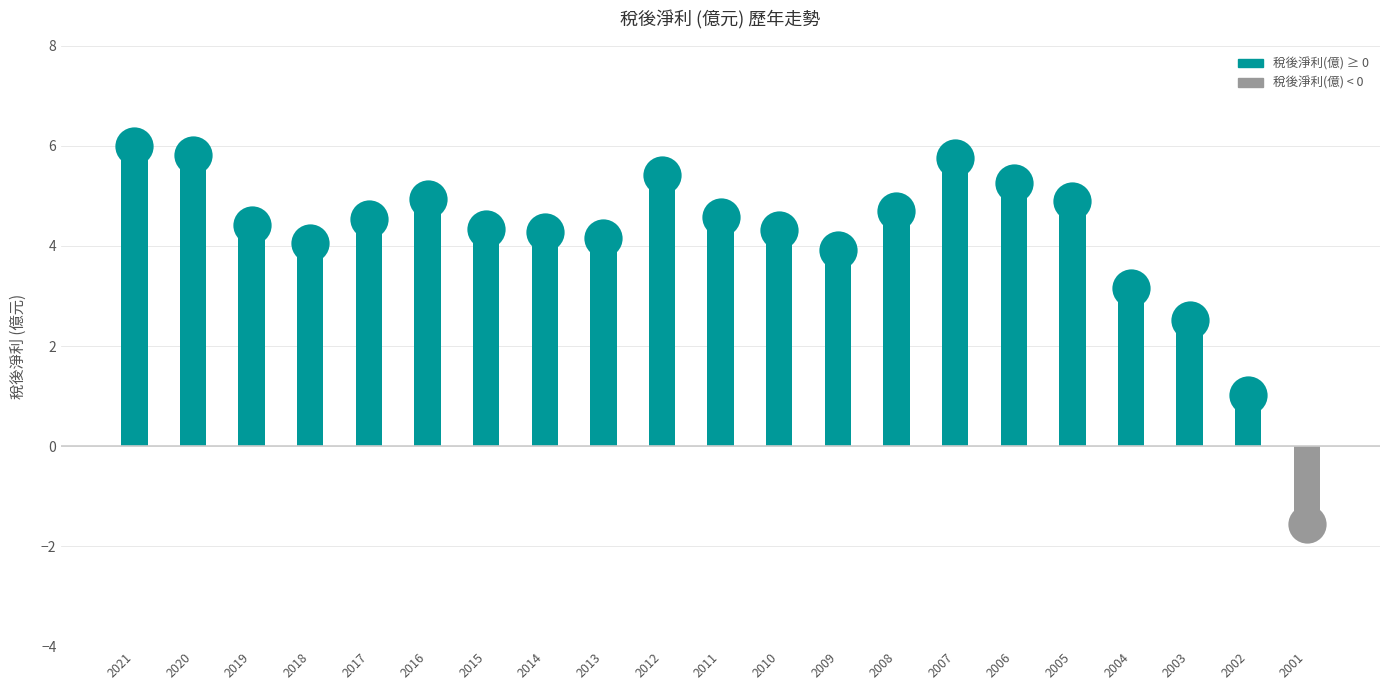

Rank the categories by value from lowest to highest.

2001, 2002, 2003, 2004, 2009, 2018, 2013, 2014, 2010, 2015, 2019, 2017, 2011, 2008, 2005, 2016, 2006, 2012, 2007, 2020, 2021